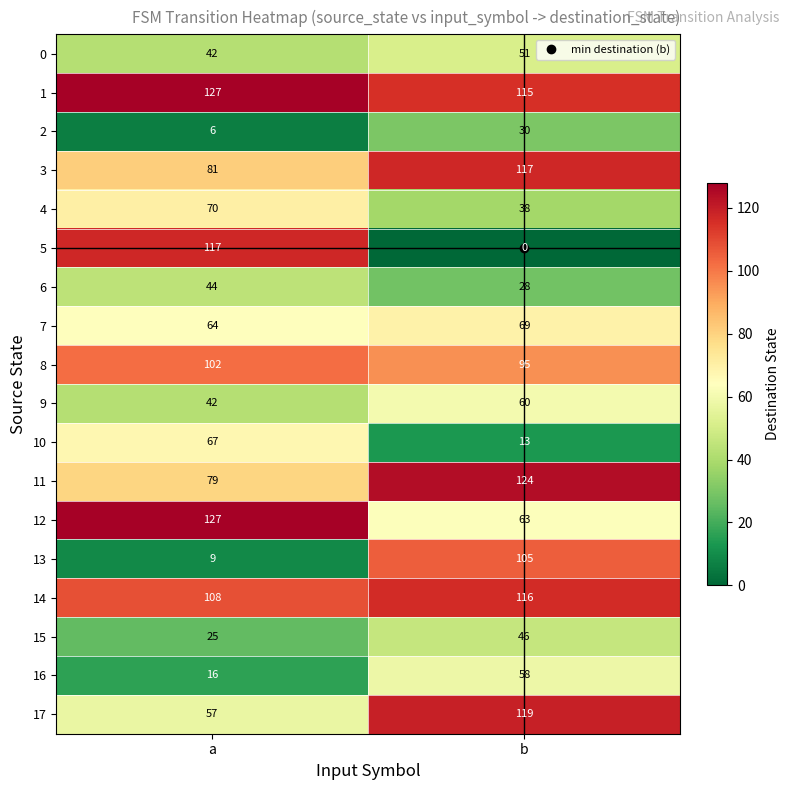

Which series has the largest range (max minus min)?

5